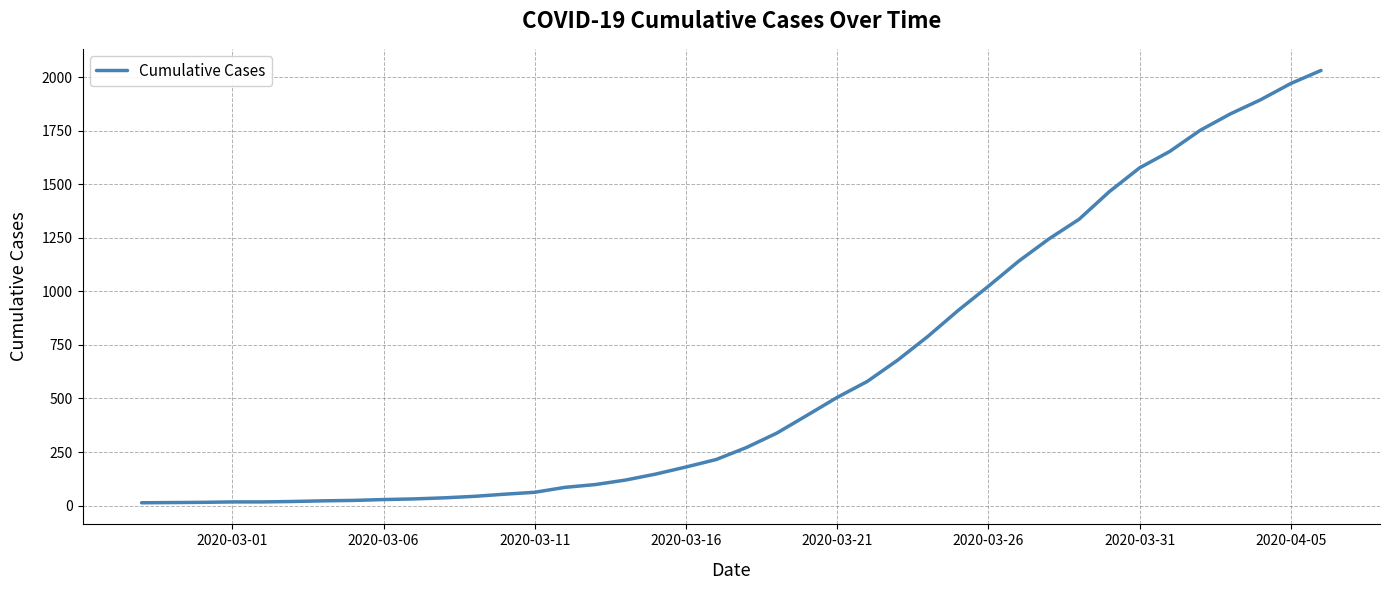

What is the maximum value shown in the chart?

2032